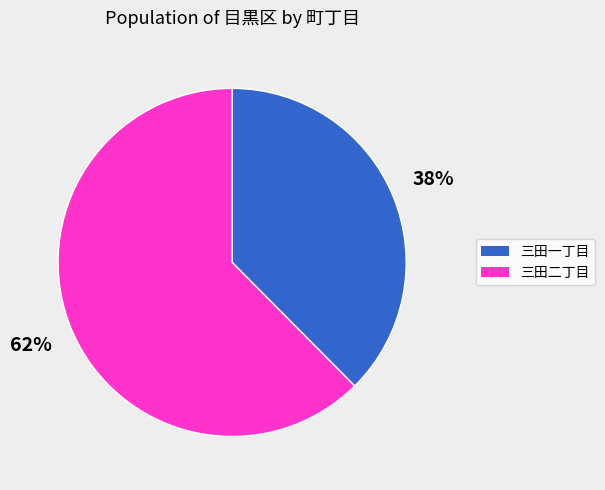

Is there any slice that represents more than half of the pie?

Yes